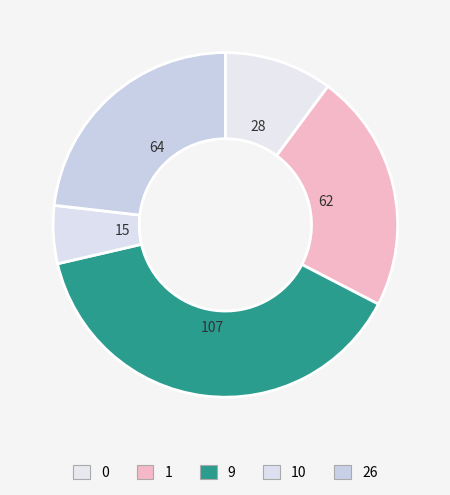

True or false: 9 accounts for 46% of the total.

False